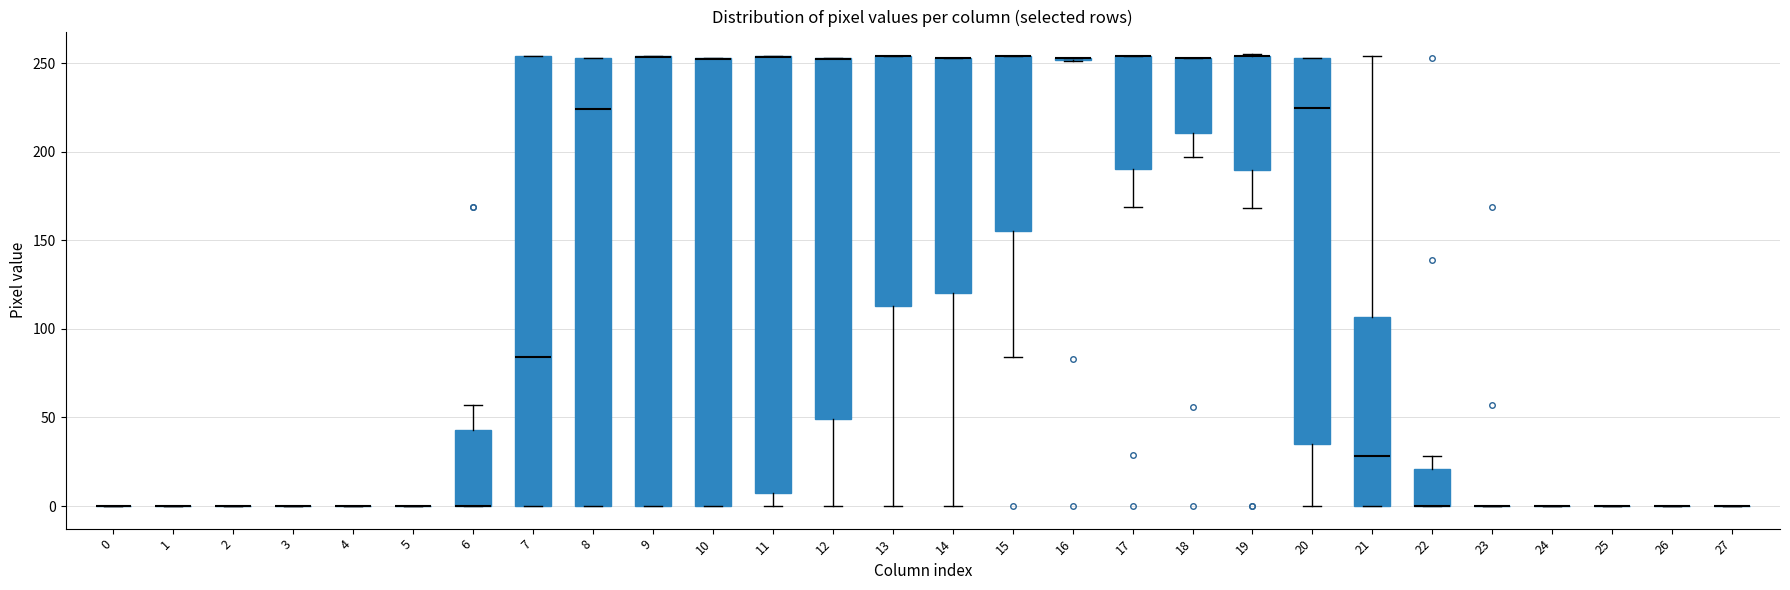

Where is the lower edge of the box at x = 13 on the y-axis? The values are not printed on the chart, so give them approximately, as read against the axis.

115